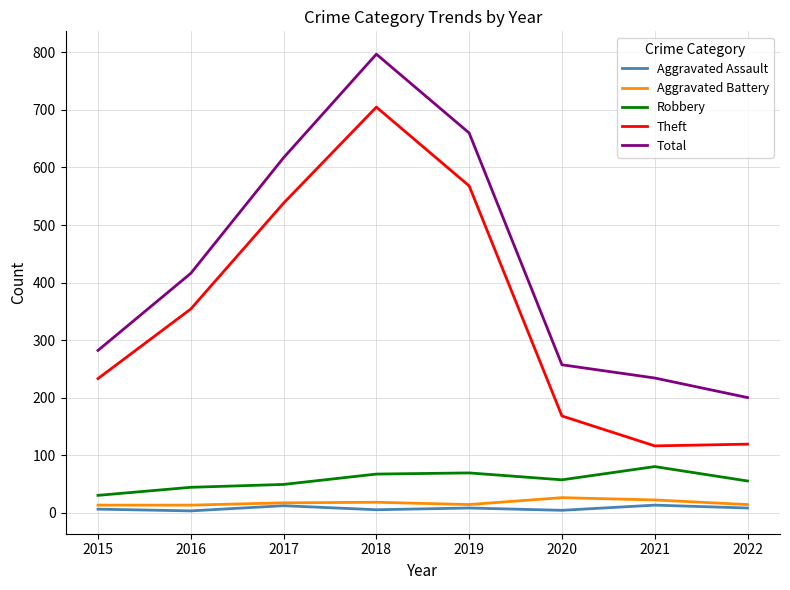

At how many categories does at least one series exceed 721?

1